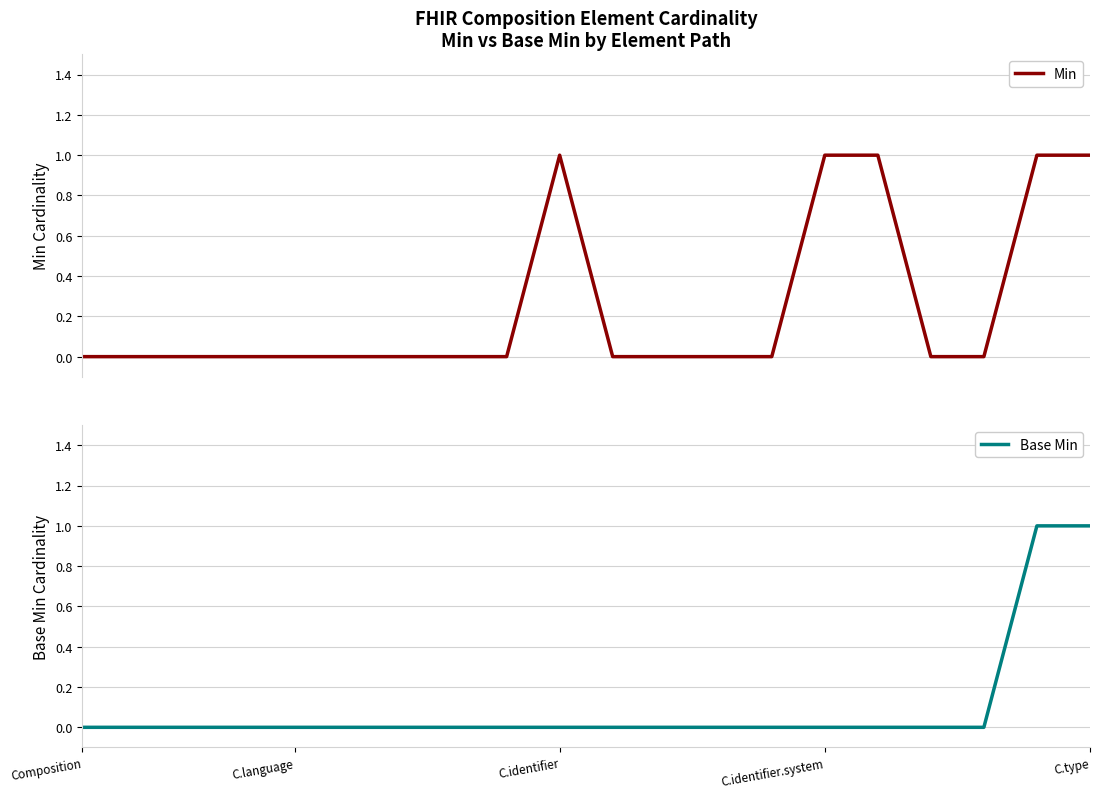

Reading left to right, extract all data points from this chart.

Min: 0	0	0	0	0	0	0	0	0	1	0	0	0	0	1	1	0	0	1	1
Base Min: 0	0	0	0	0	0	0	0	0	0	0	0	0	0	0	0	0	0	1	1